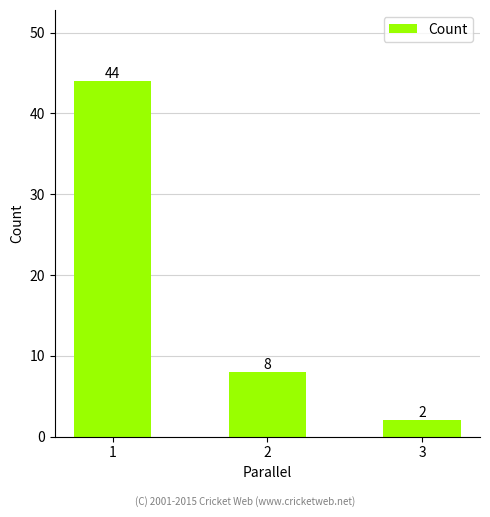

List the labels in order of value, largest first.

1, 2, 3